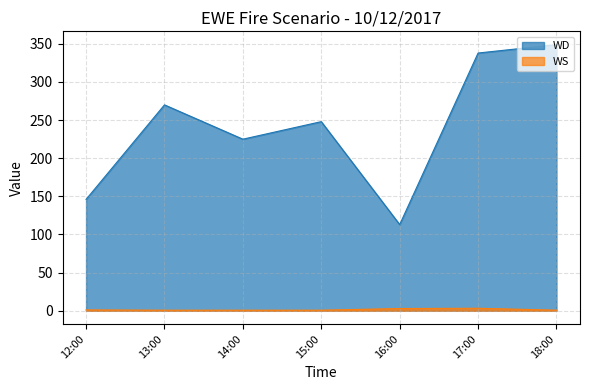

List the series in order of their overall mean, lowest first.

WS, WD